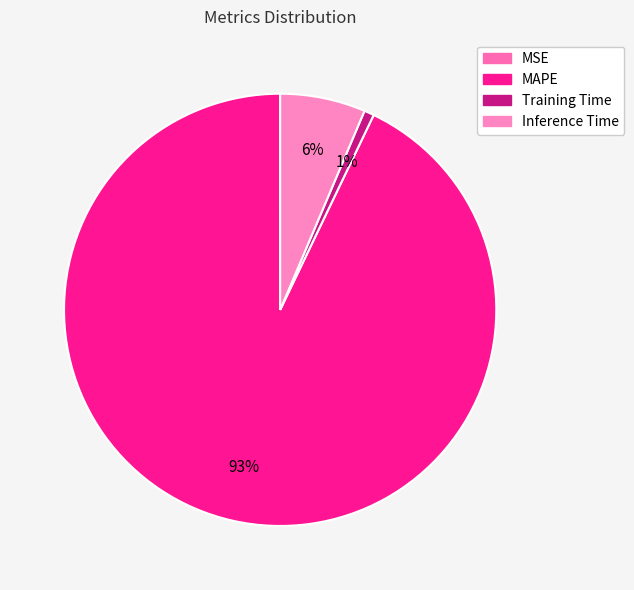

What percentage is the MAPE slice, to the nearest percent?

93%